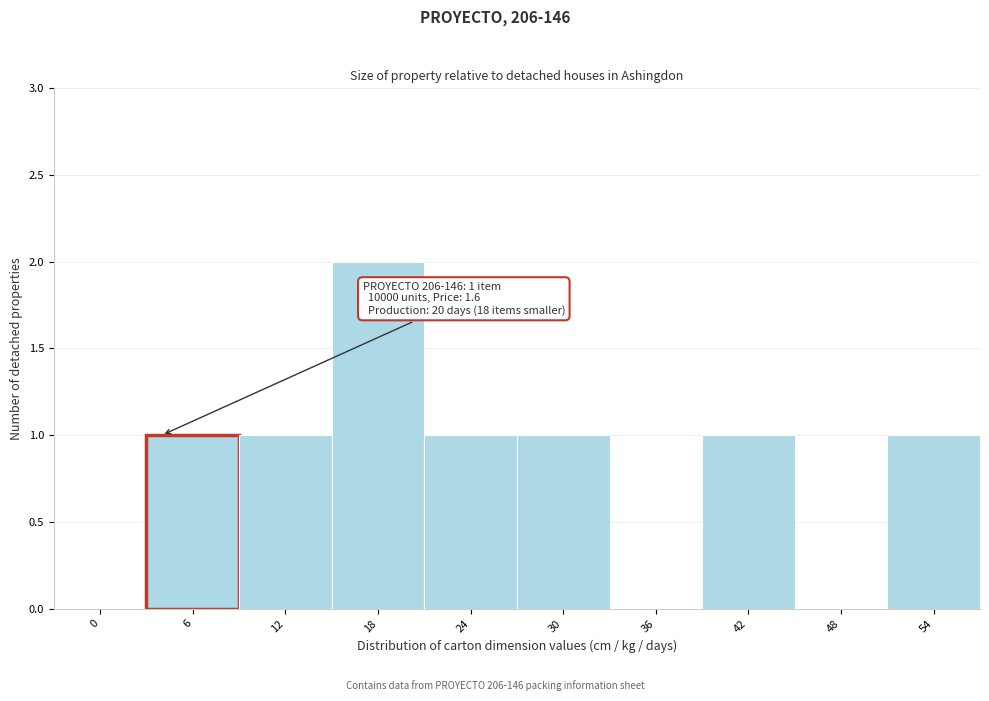

Reading left to right, list all the values displayed in this chart.

0=0	6=1	12=1	18=2	24=1	30=1	36=0	42=1	48=0	54=1